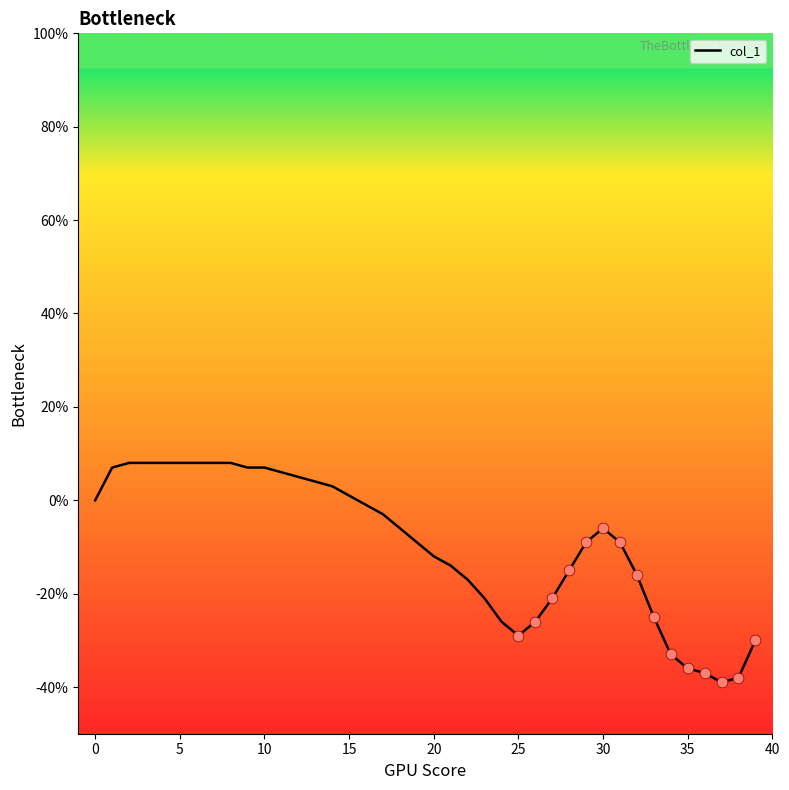

What is the smallest value displayed?

-39